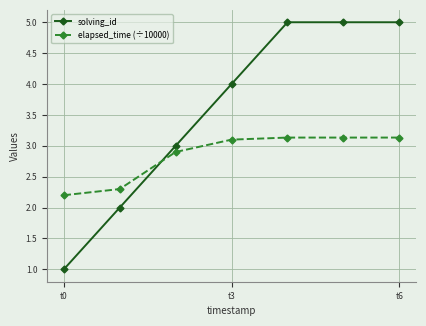

Which series has the widest spread of values?

solving_id